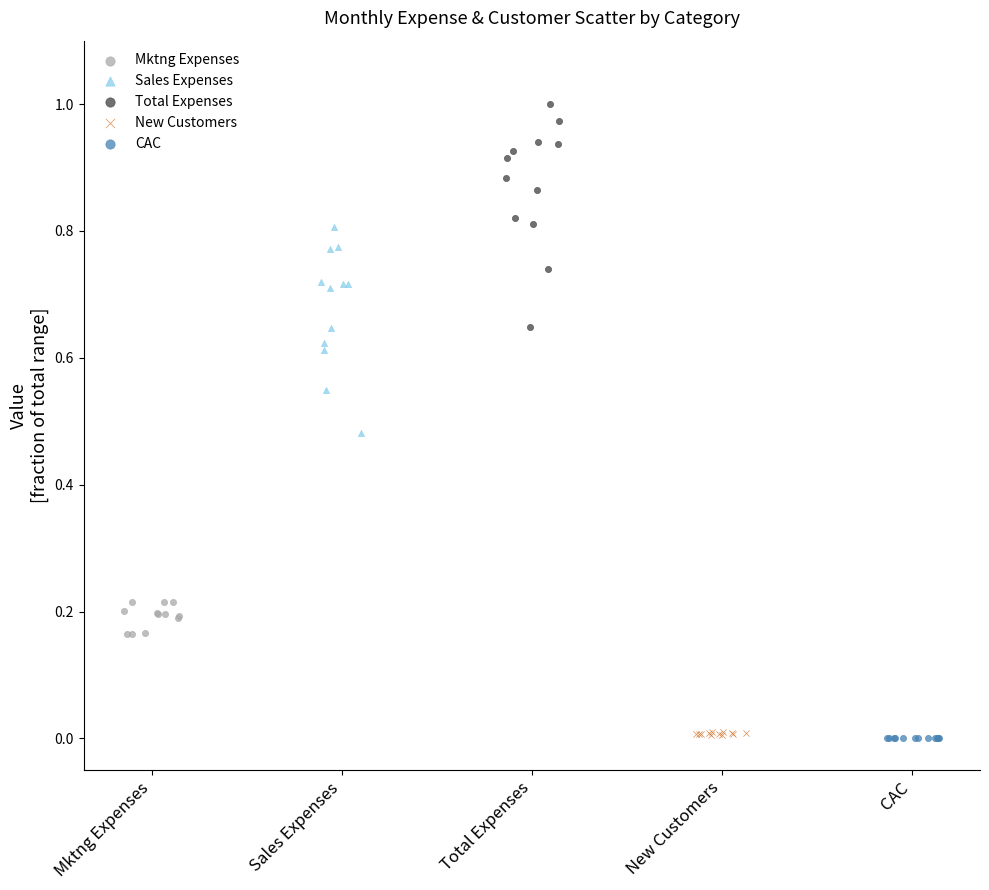

Which series reaches the maximum Y coordinate?

Total Expenses